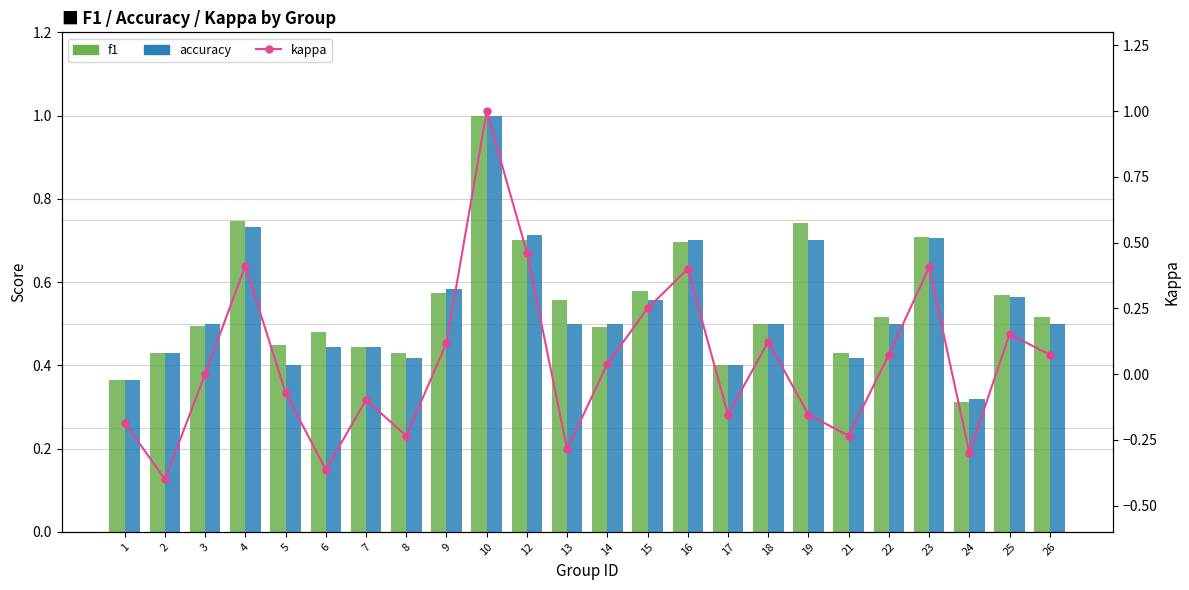

Between 16 and 25, which series saw the biggest shift?

kappa